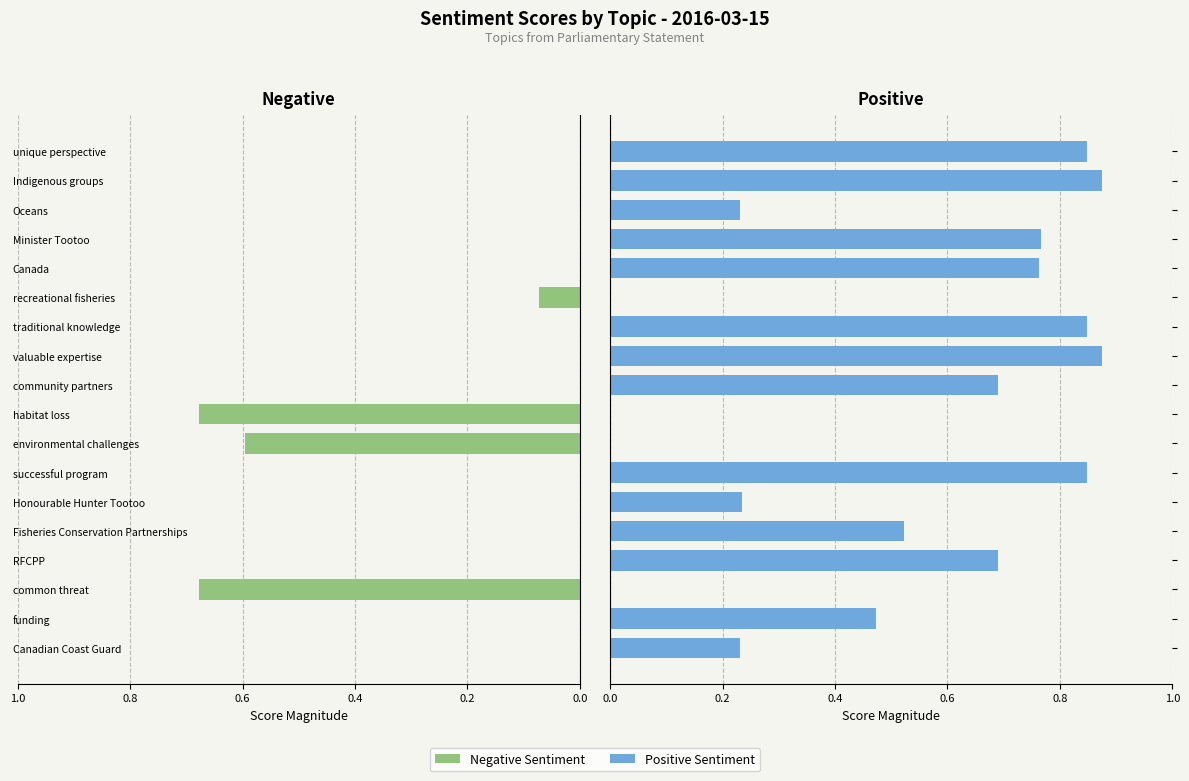

What is the total value across all series at valuable expertise?

0.9